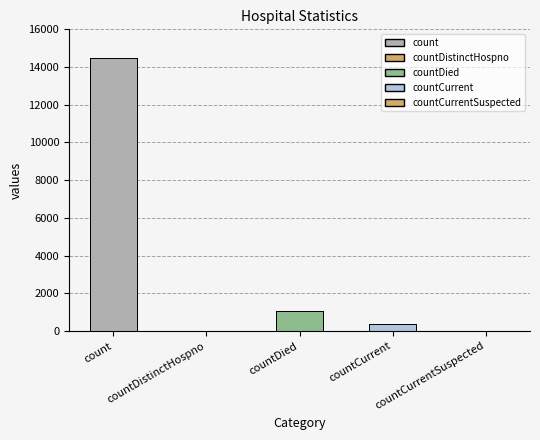

The chart shows a value of 455 at countDied. True or false?

False